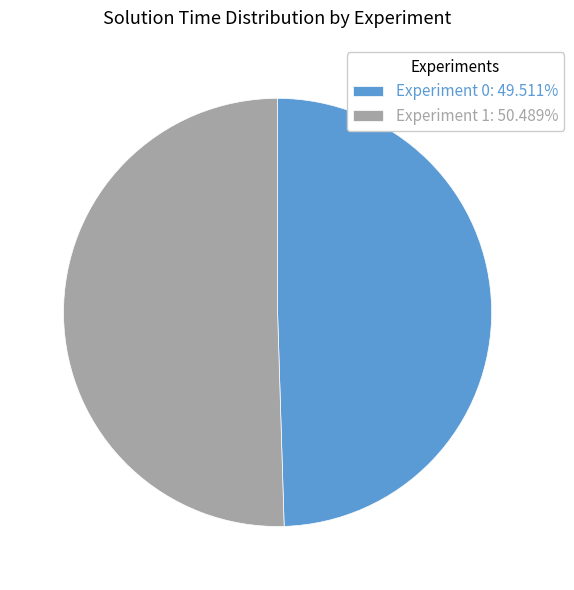

Do Experiment 0: 49.511% and Experiment 1: 50.489% together represent more than half of the pie?

Yes